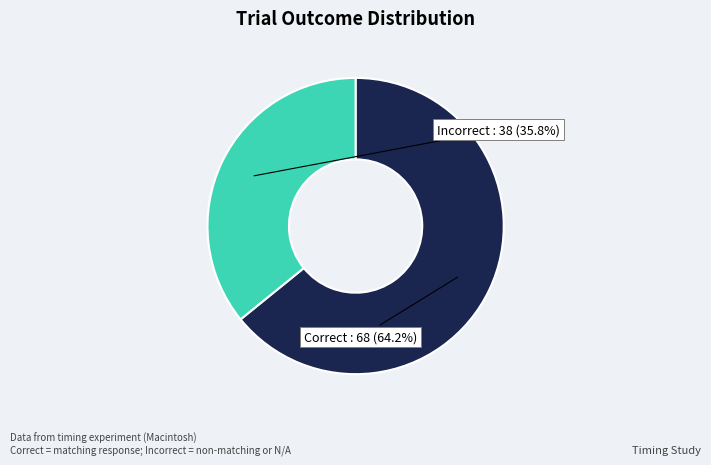

Which has a higher value, Incorrect or Correct?

Correct